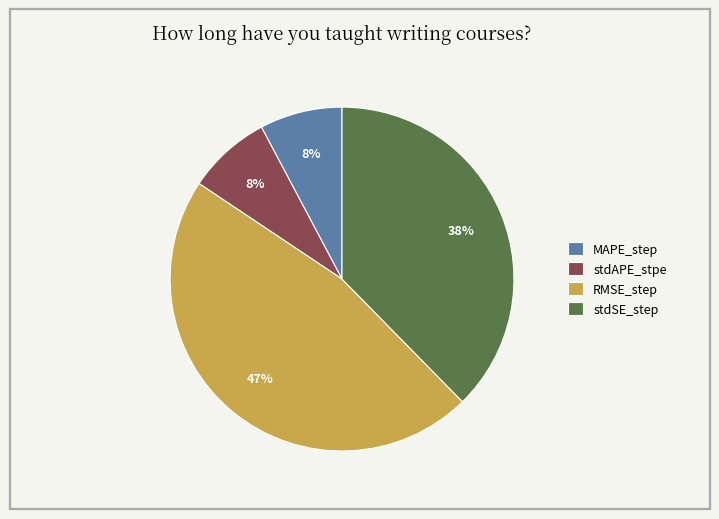

Which slice is the largest?

RMSE_step